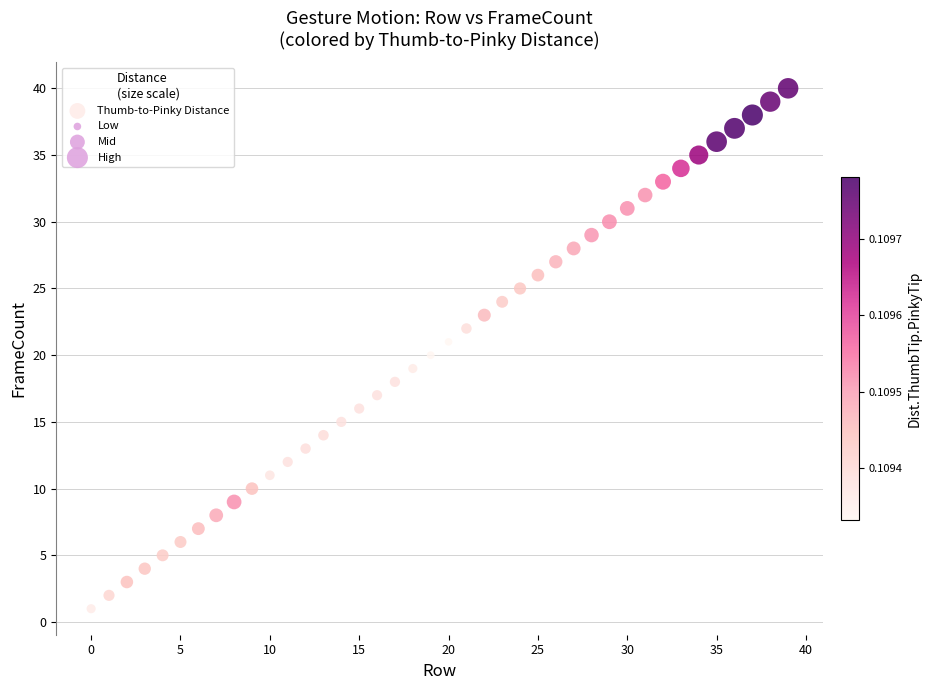

What is the range of Y values (max minus min)?

39